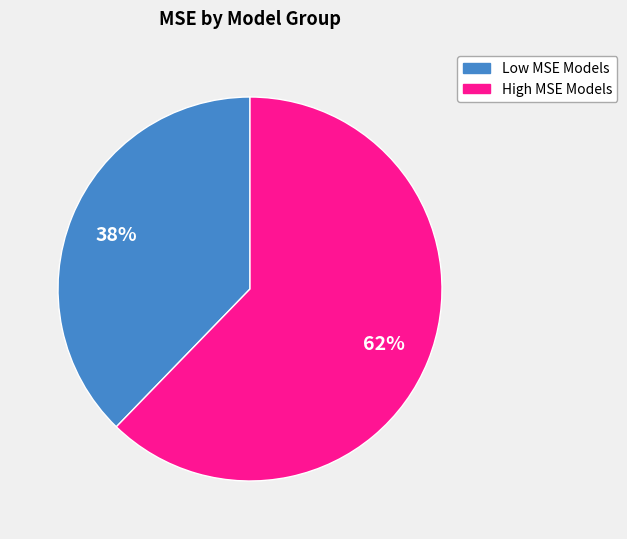

Count the number of slices in the pie.

2